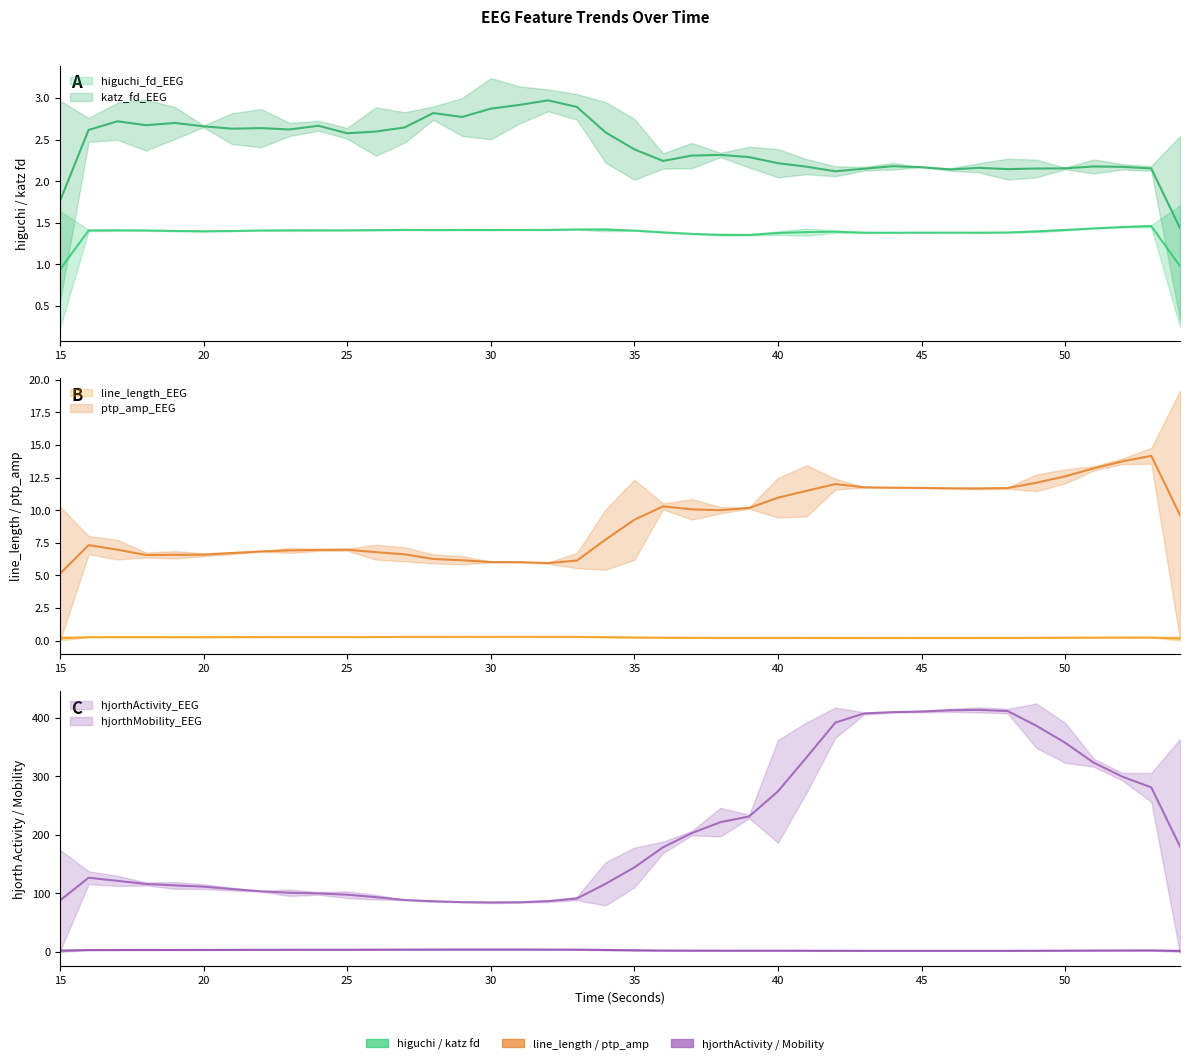

The value of line_length_EEG at 52 is 0.2. True or false?

True